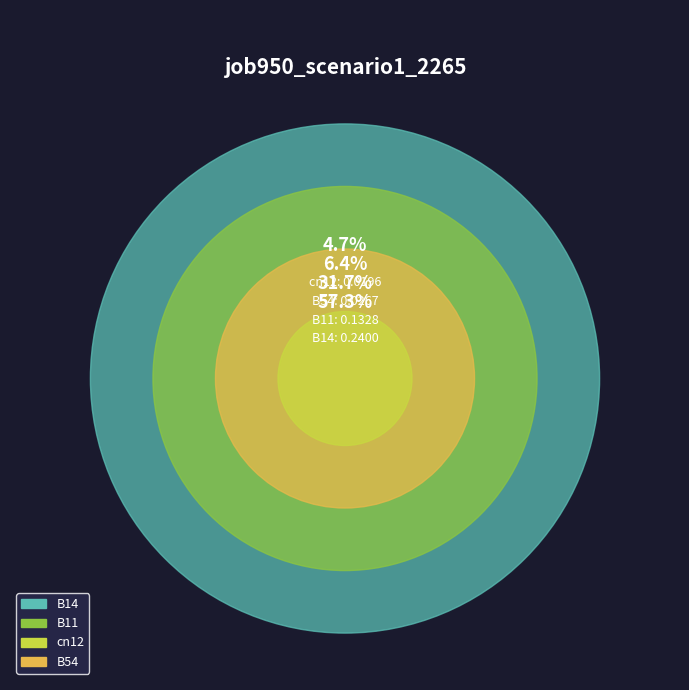

Which category has the smallest portion of the pie?

cn12